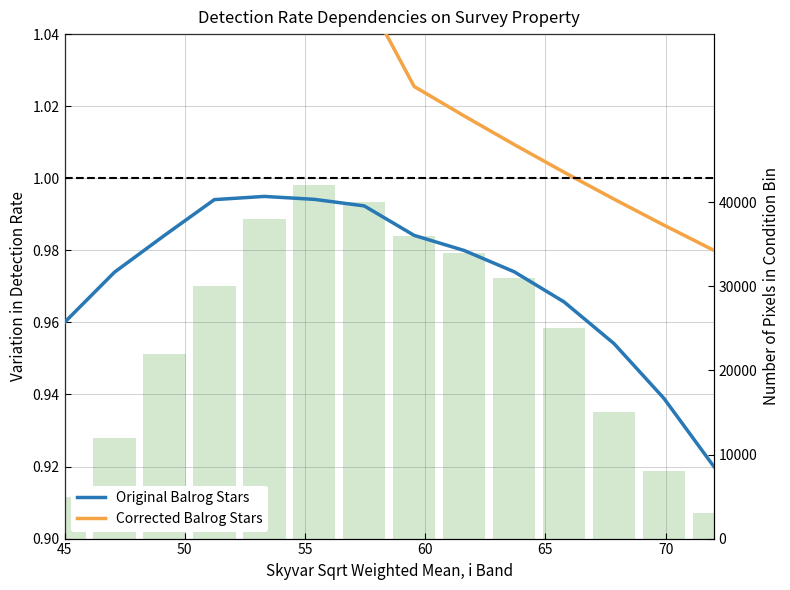

Reading left to right, transcribe all the data shown in this chart.

Original Balrog Stars: 1.0	1.0	1.0	1.0	1.0	1.0	1.0	1.0	1.0	1.0	1.0	1.0	0.9	0.9
Corrected Balrog Stars: 1.1	1.1	1.1	1.1	1.1	1.1	1.1	1.0	1.0	1.0	1.0	1.0	1.0	1.0
Pixels in Bin: 5000.0	12000.0	22000.0	30000.0	38000.0	42000.0	40000.0	36000.0	34000.0	31000.0	25000.0	15000.0	8000.0	3000.0